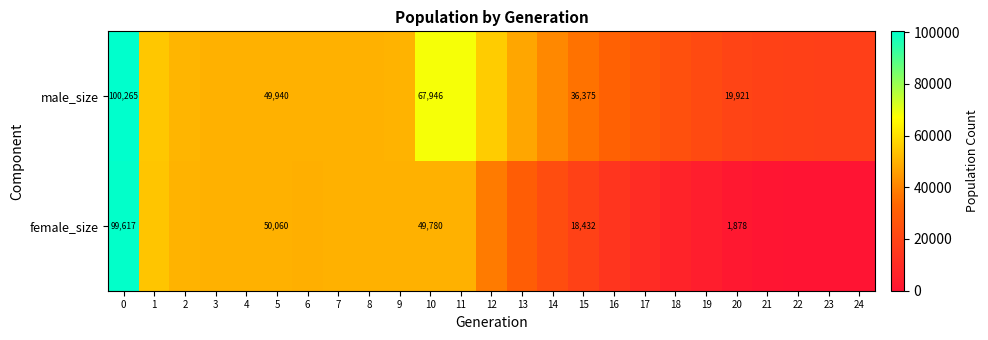

Is it true that female_size equals 99617 at 0?

True